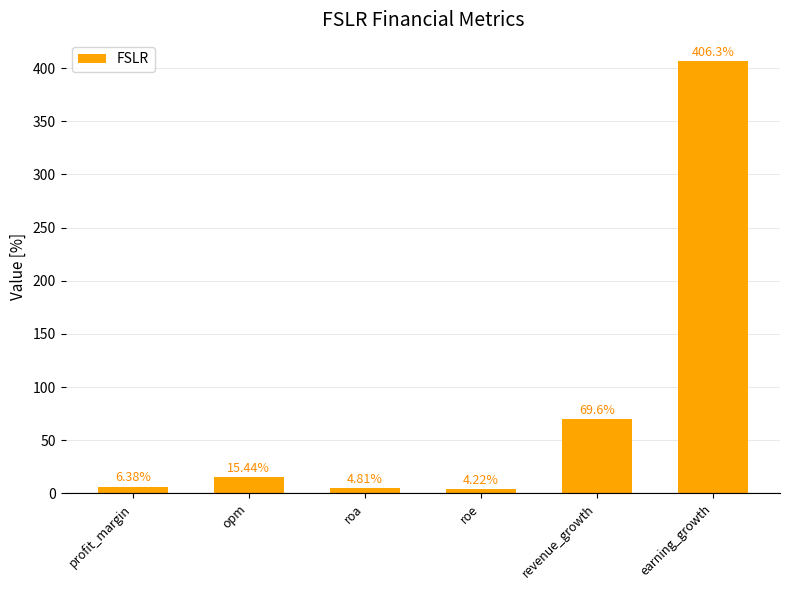

What position from the left is roe?

4